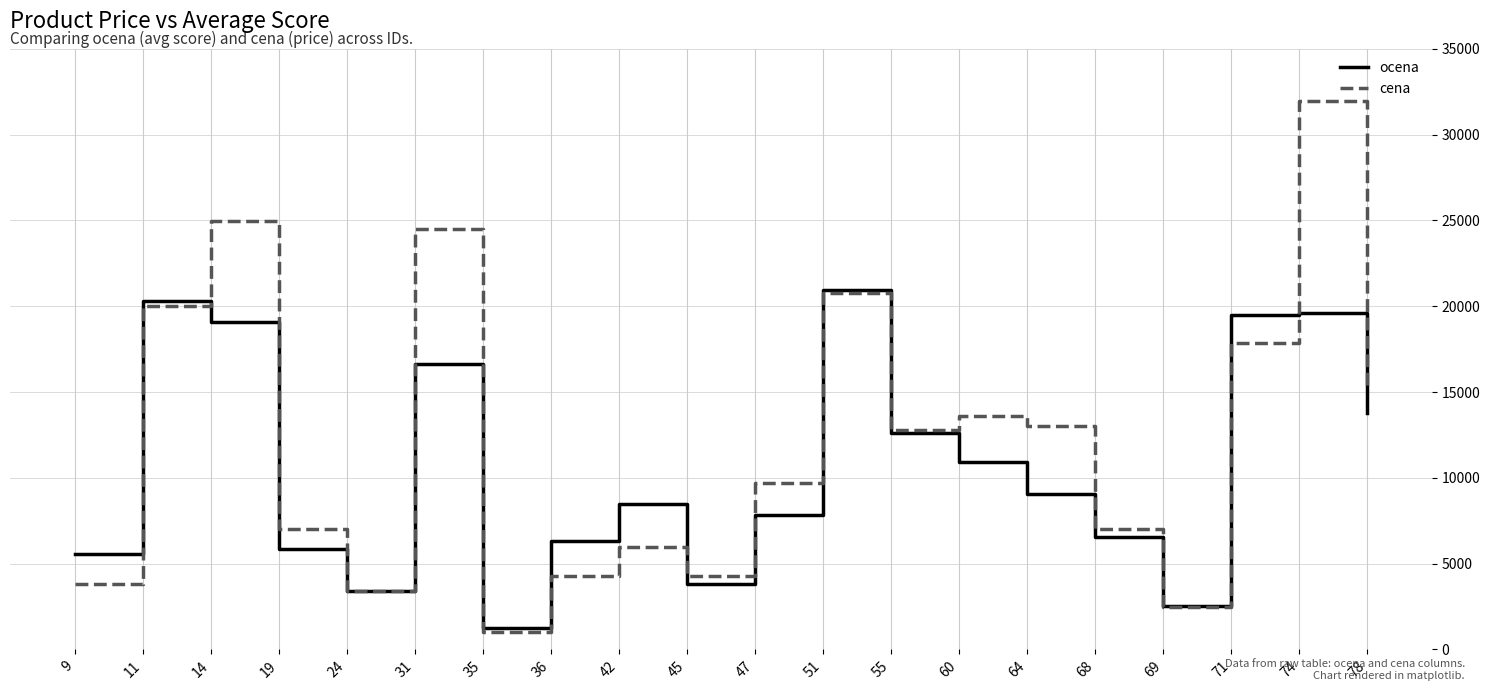

The ocena series shows 6561.7 at 68. True or false?

True